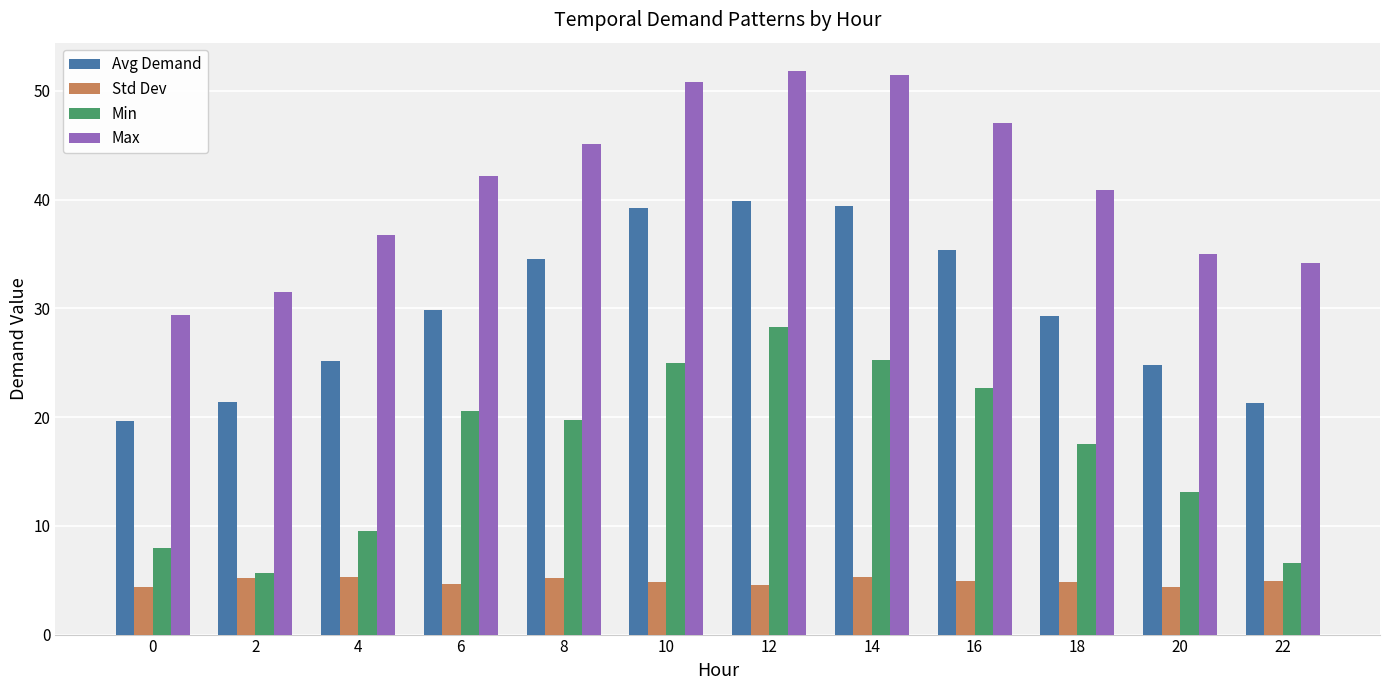

Which series has the largest total across all categories?

Max